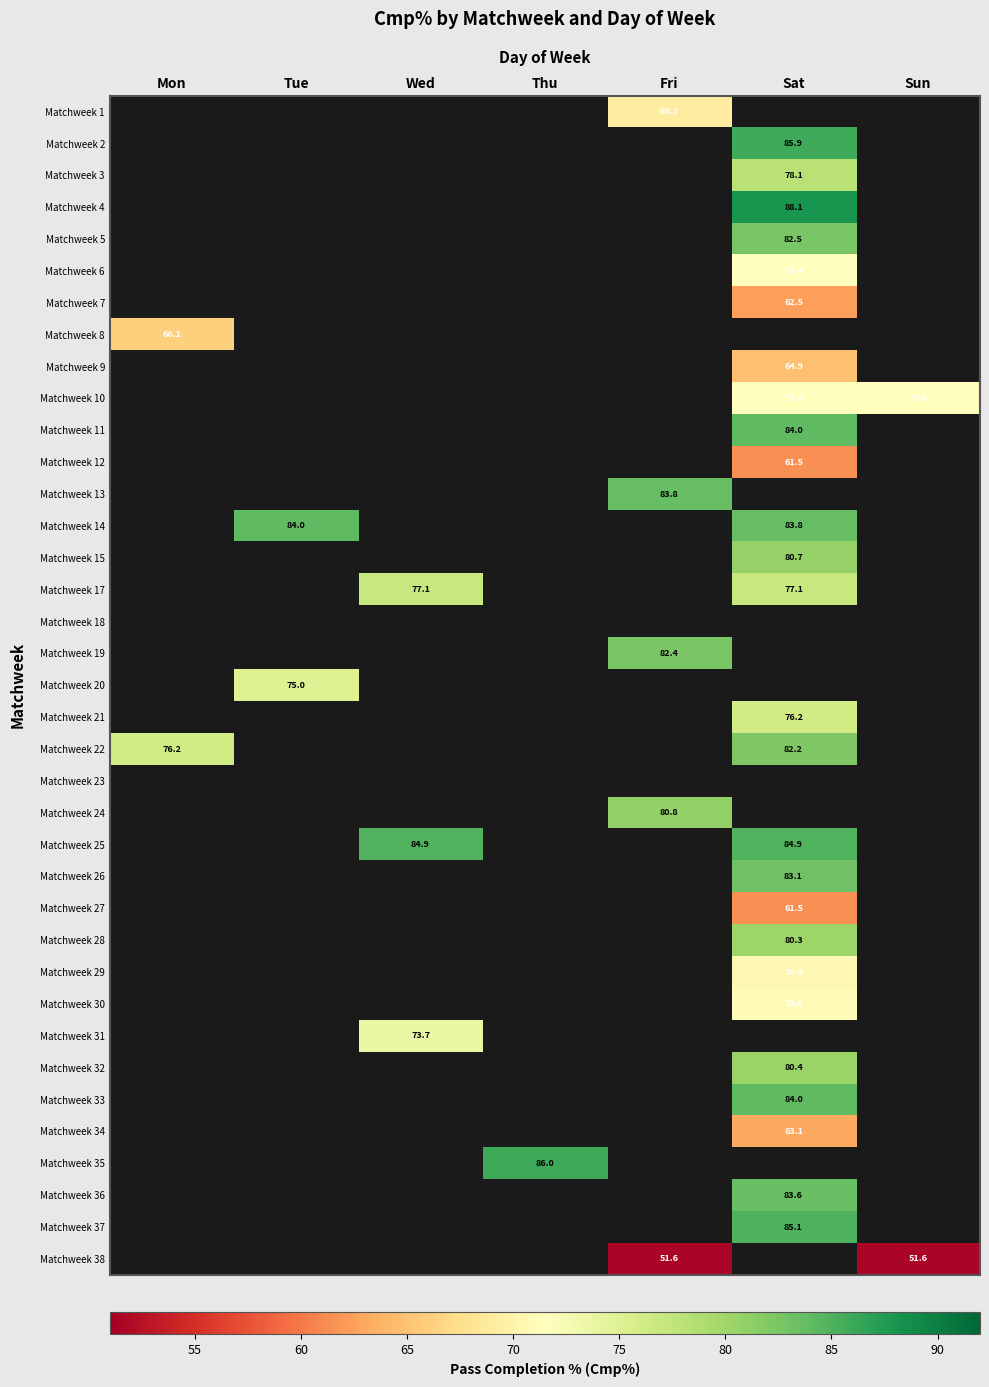

What is the greatest value displayed?

88.1